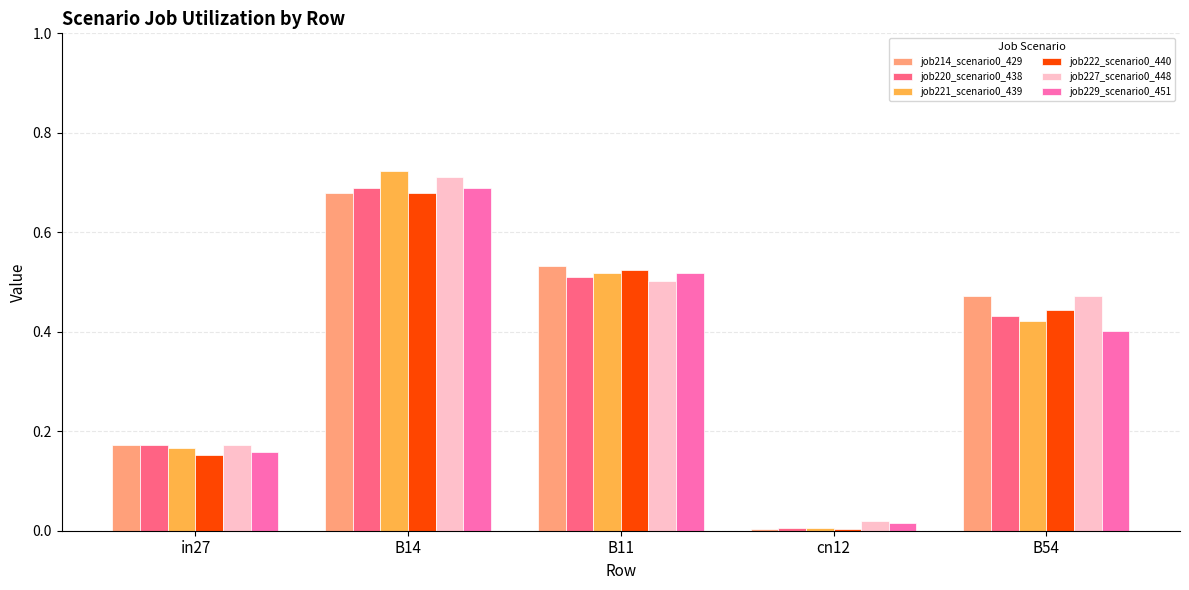

The value of job221_scenario0_439 at B14 is 1.2. True or false?

False